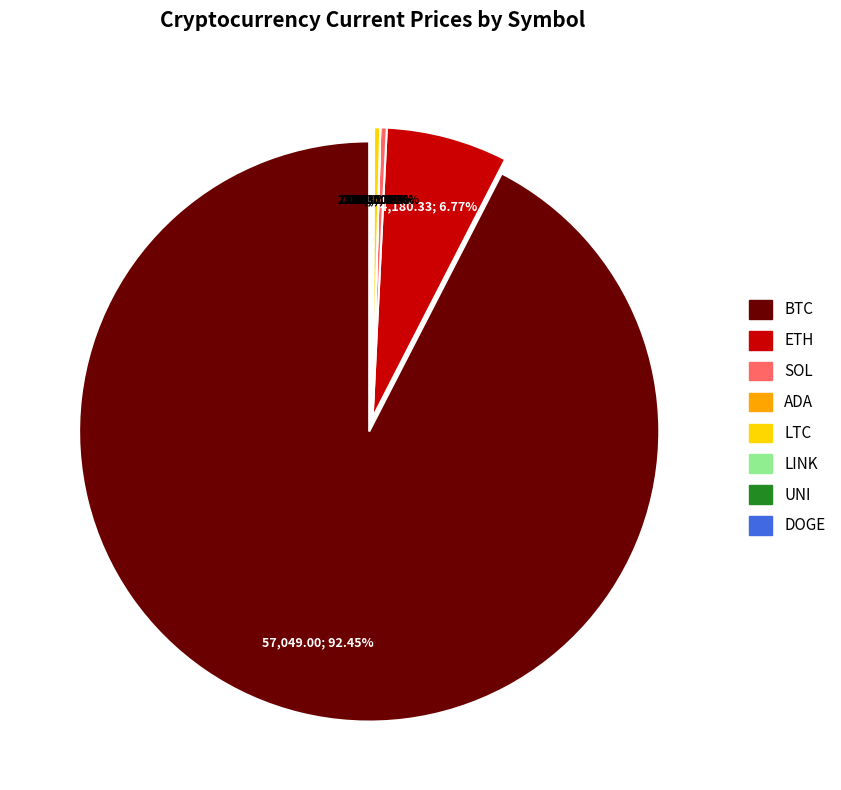

Is it true that eth is 20% of the pie?

False